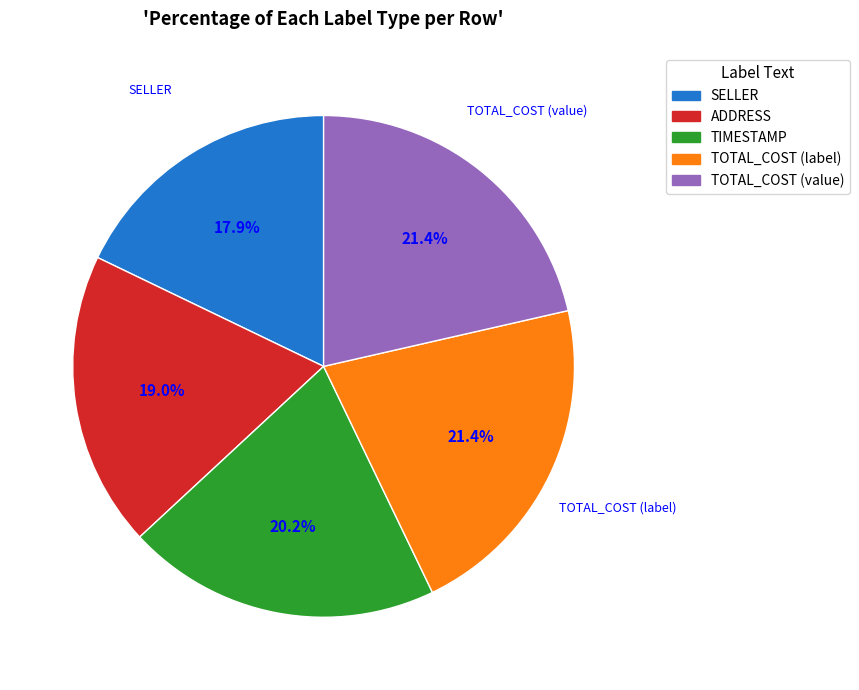

Does any single category account for the majority?

No